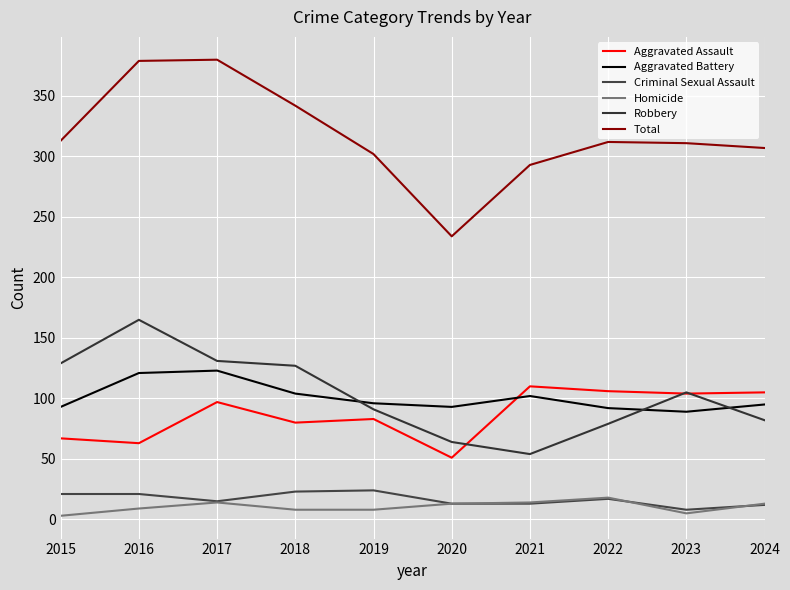

True or false: Criminal Sexual Assault has a value of 21 at 2016.

True